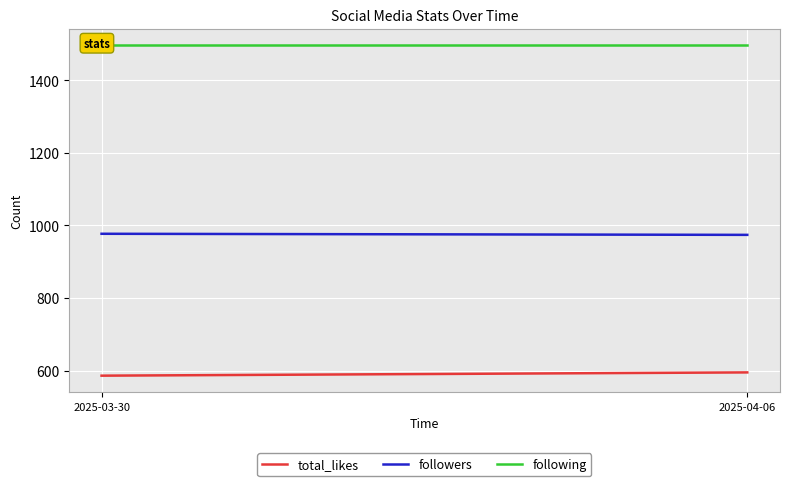

List the series in order of their peak value, highest first.

following, followers, total_likes